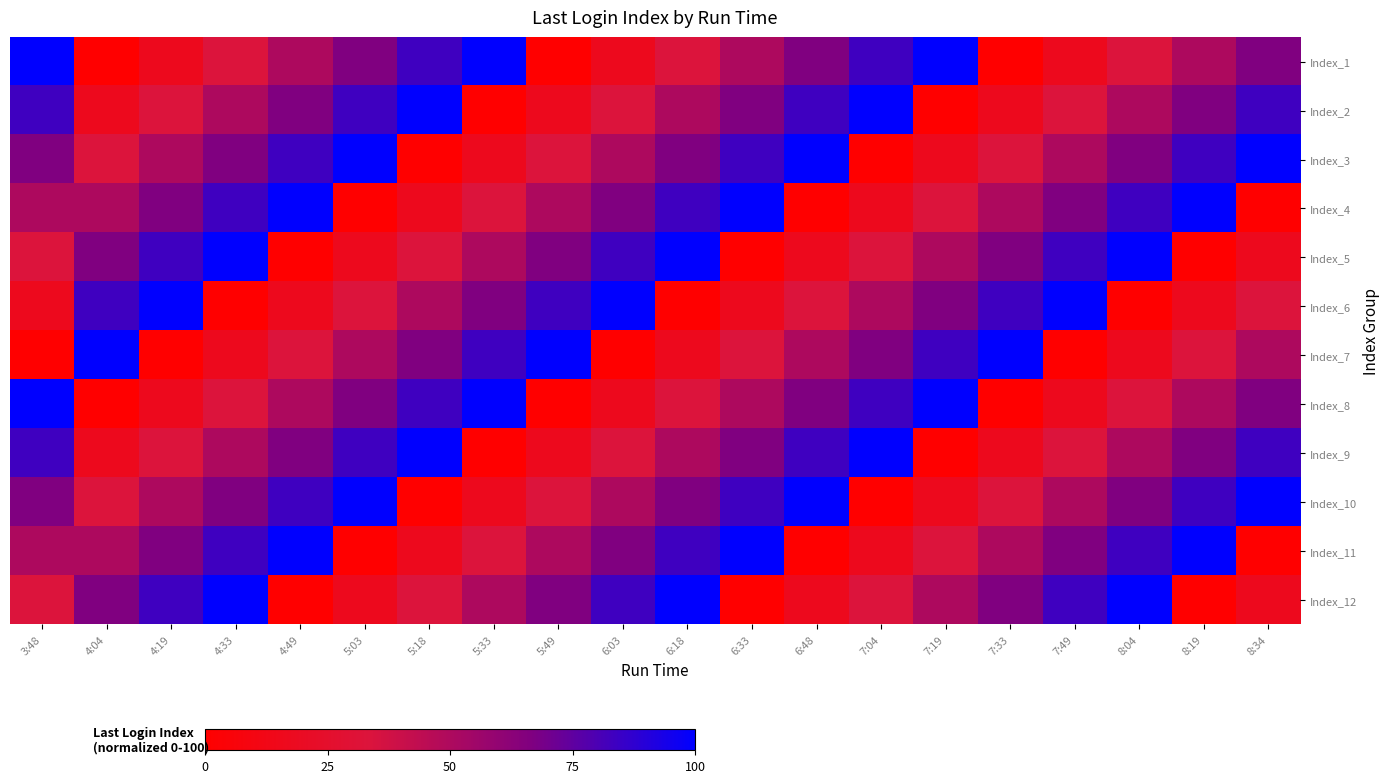

Rank the series by their maximum value, from lowest to highest.

Index_1, Index_2, Index_3, Index_4, Index_5, Index_6, Index_7, Index_8, Index_9, Index_10, Index_11, Index_12